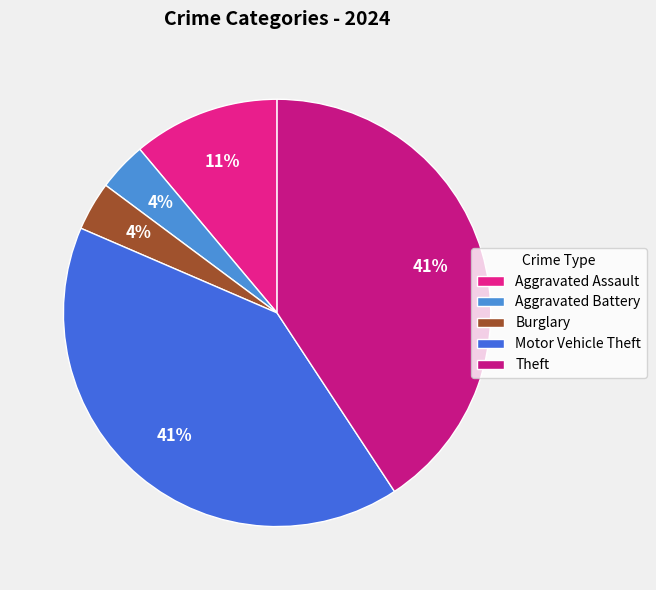

Approximately how many times larger is the value at Aggravated Battery compared to Burglary?

1.0